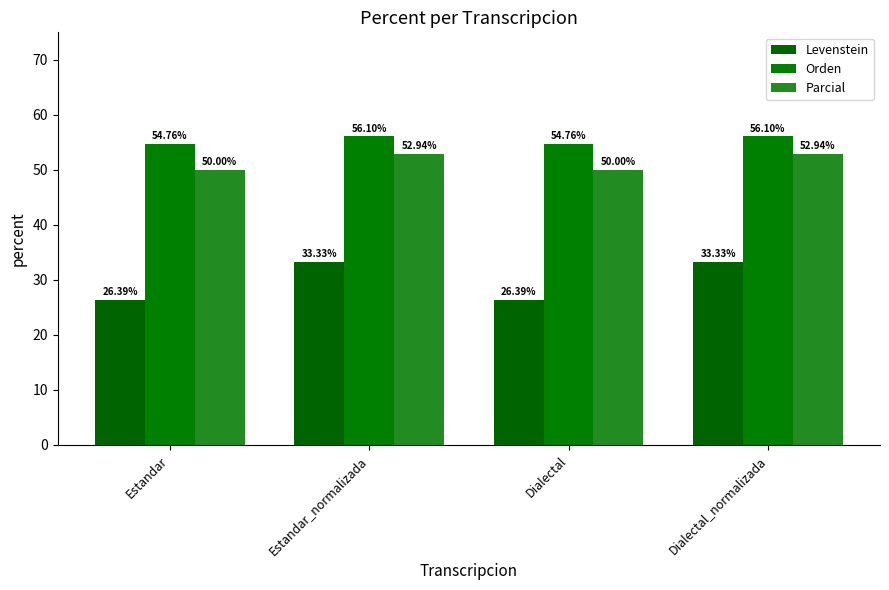

What is the maximum value shown in the chart?

56.1